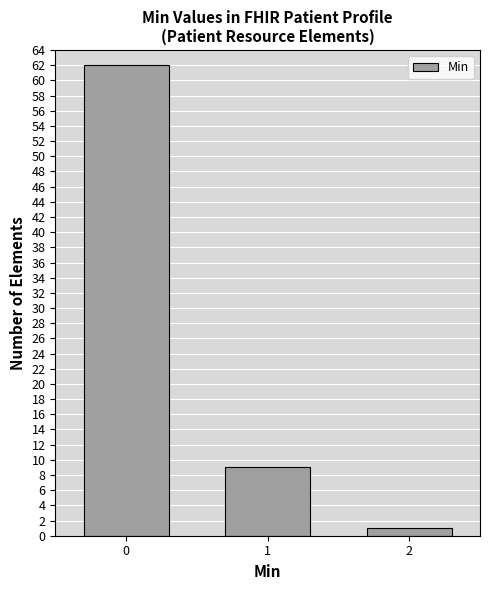

Reading right to left, list all the values displayed in this chart.

1	9	62